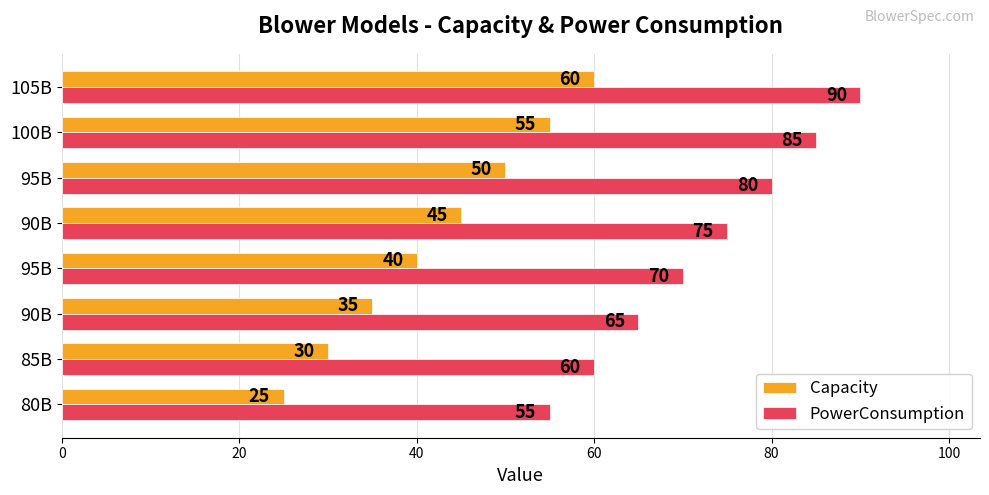

What are all the series names shown in the legend?

Capacity, PowerConsumption